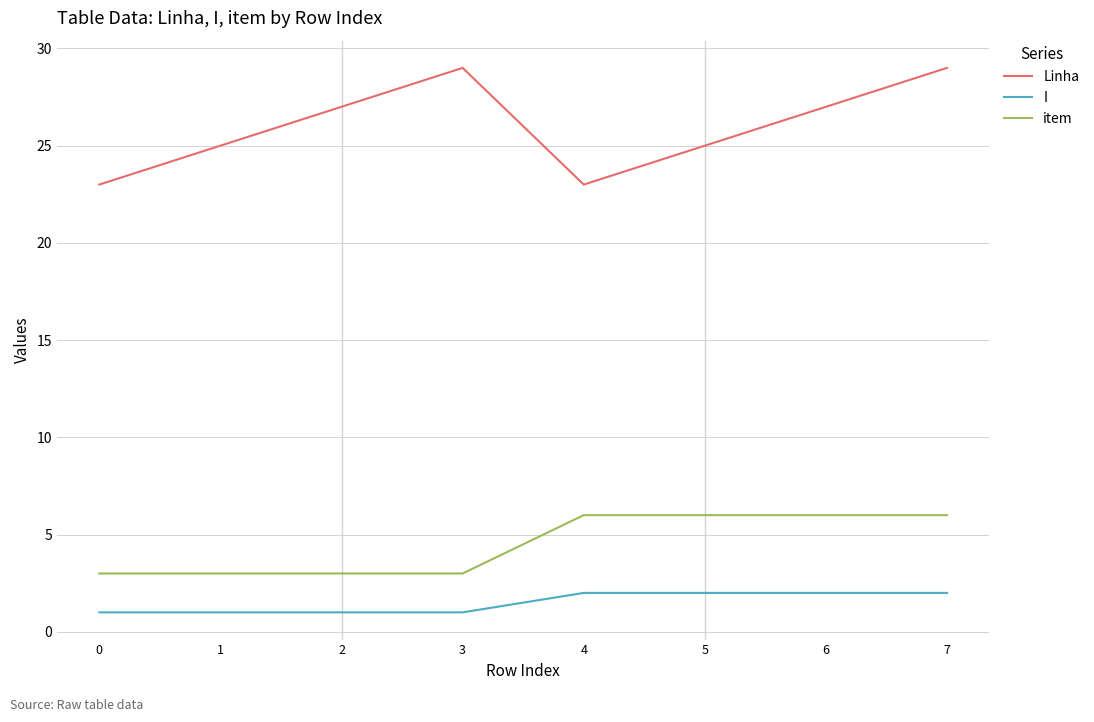

List the series in order of their peak value, lowest first.

I, item, Linha